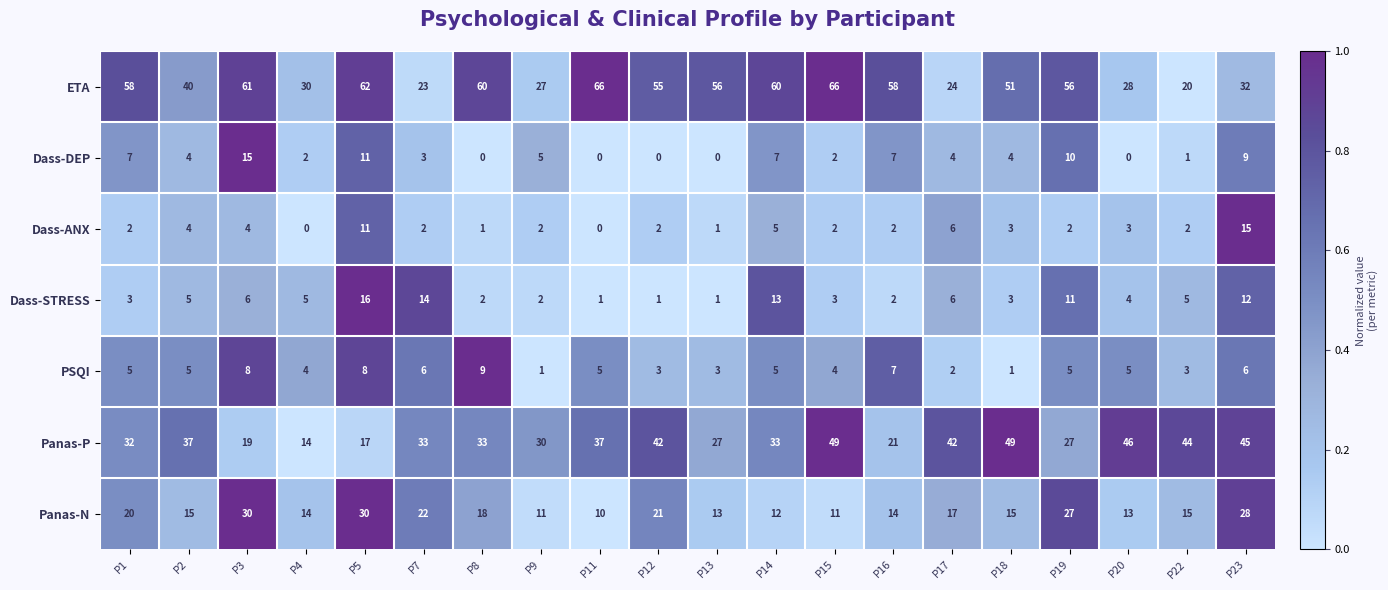

What is the average value of the Dass-DEP series?

5